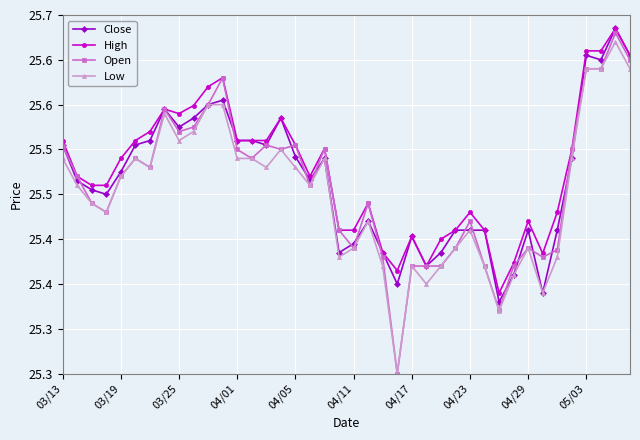

Which series has the largest total across all categories?

High